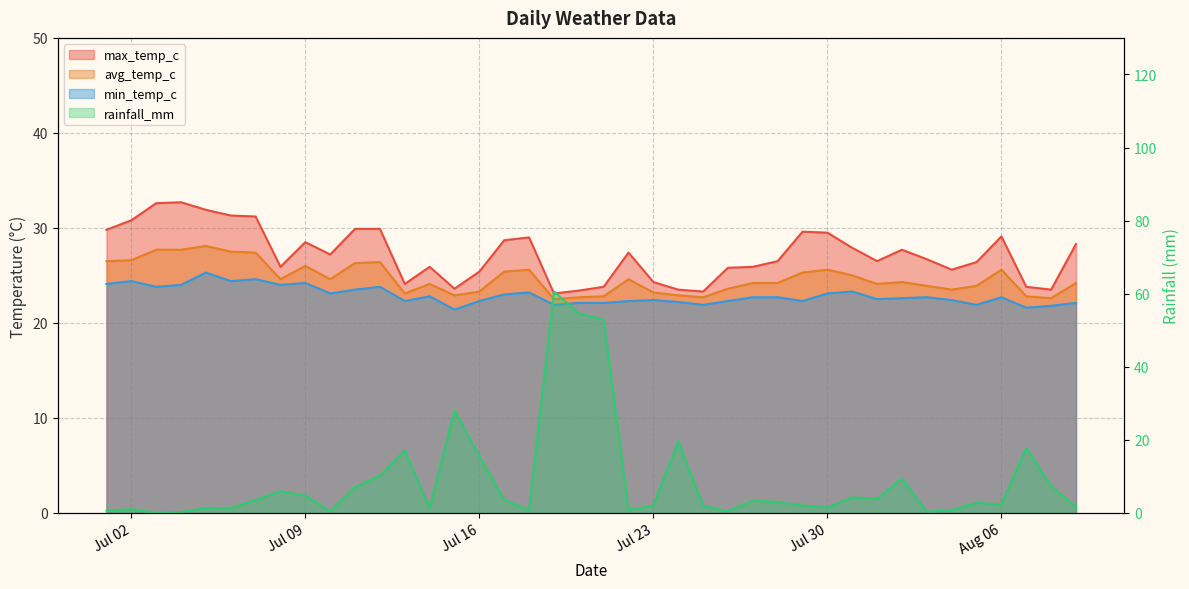

In min_temp_c, how many points are higher than both neighbors (excluding endpoints)?

11